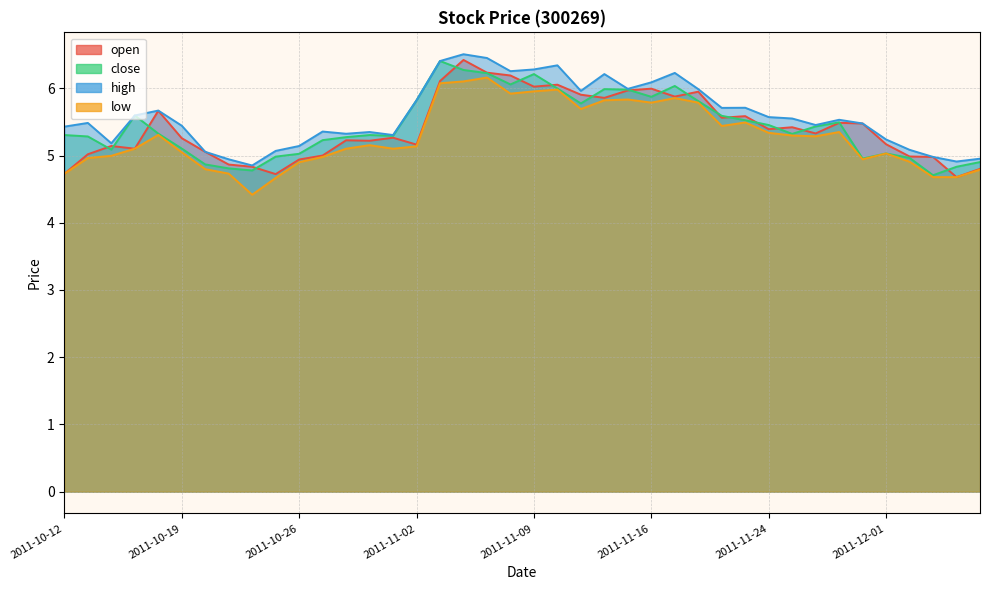

At how many categories does at least one series exceed 4?

40